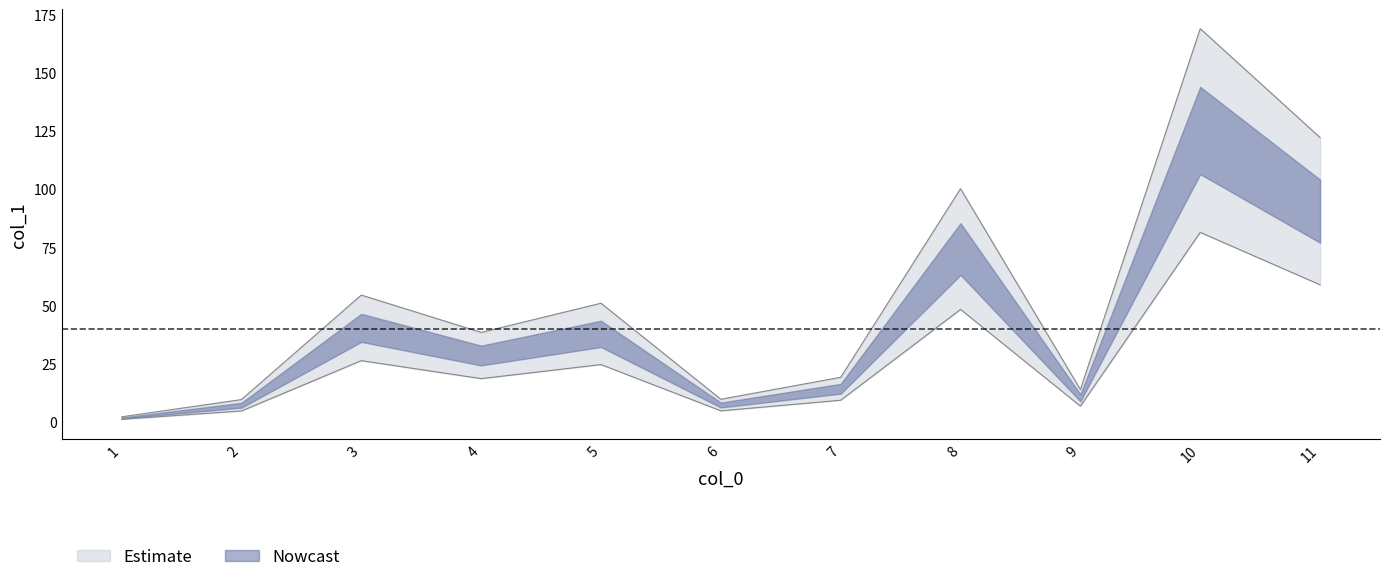

What is the approximate value at 11?

122.2